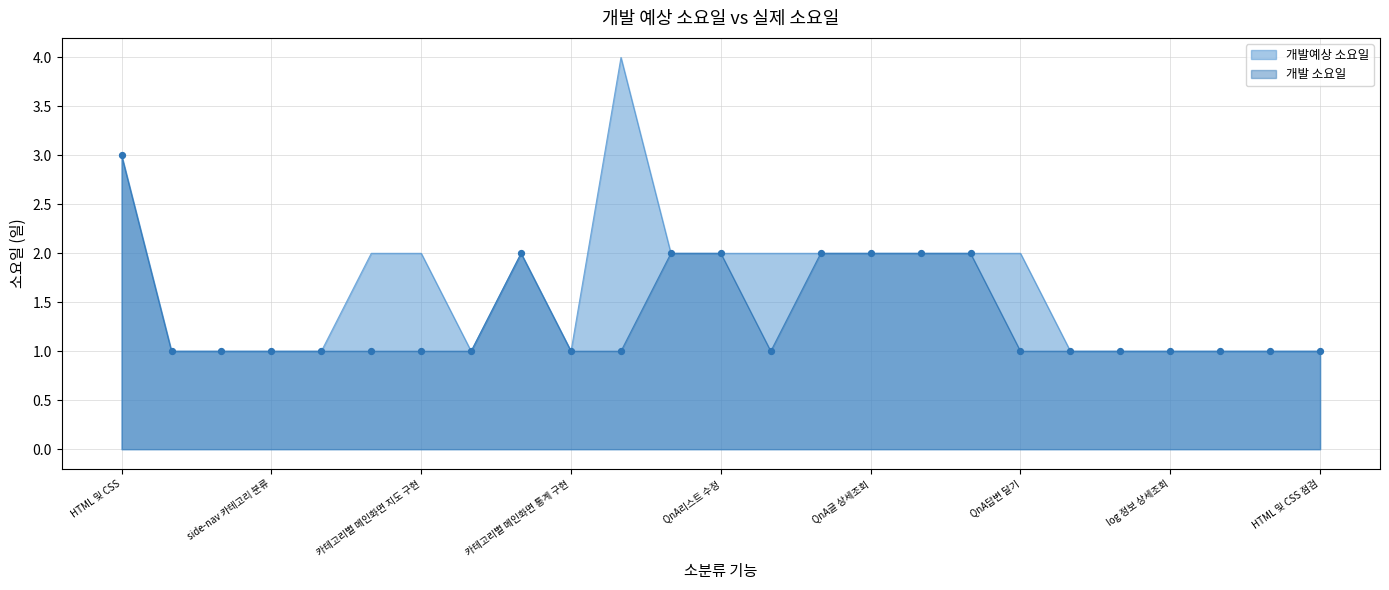

Which series contains the lowest Y value?

개발예상 소요일